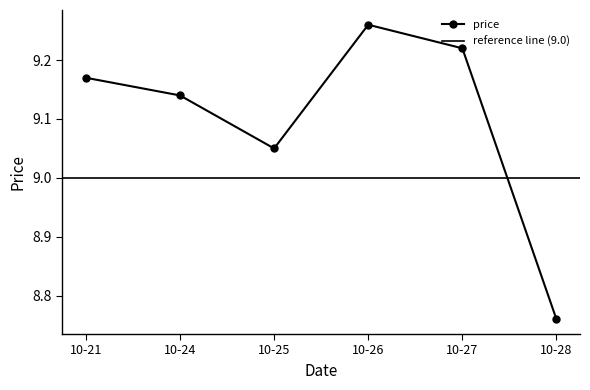

At which label does price reach its minimum?

10-28